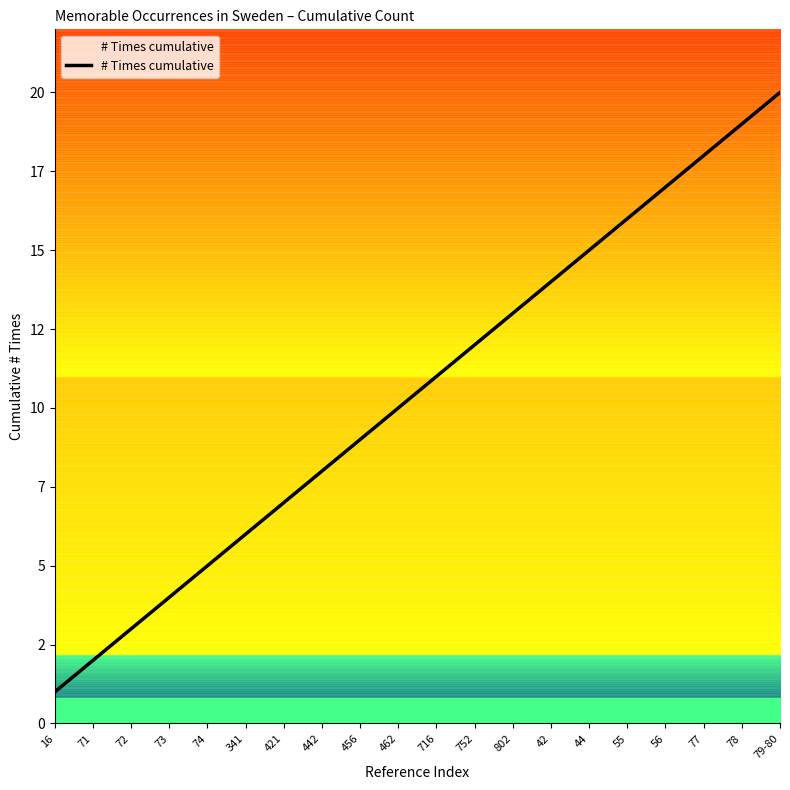

What position from the left is 341?

6